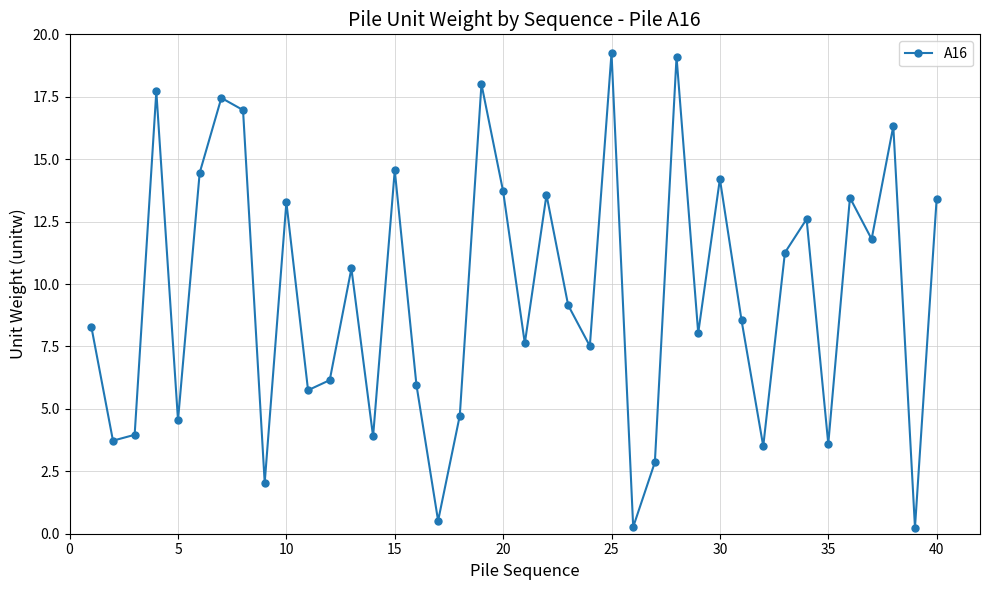

What is the value of the 16th point from the left?

6.0